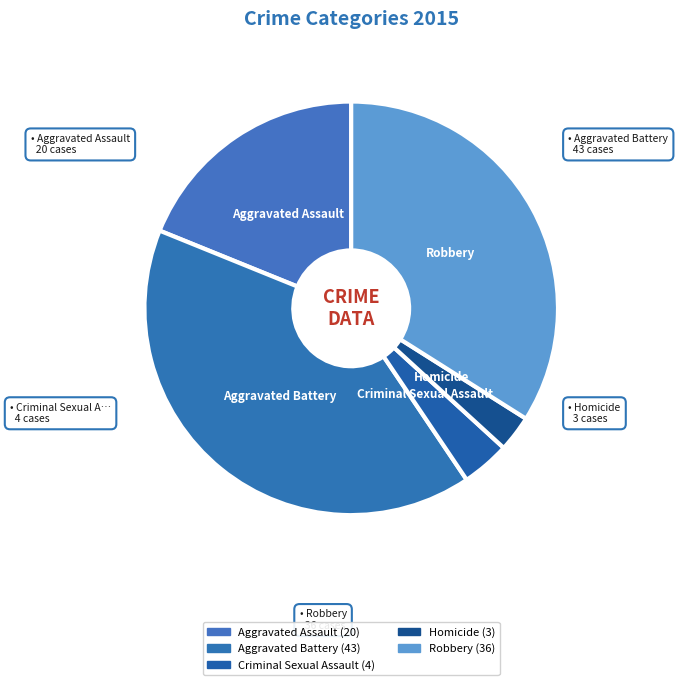

True or false: Aggravated Assault accounts for 19% of the total.

True